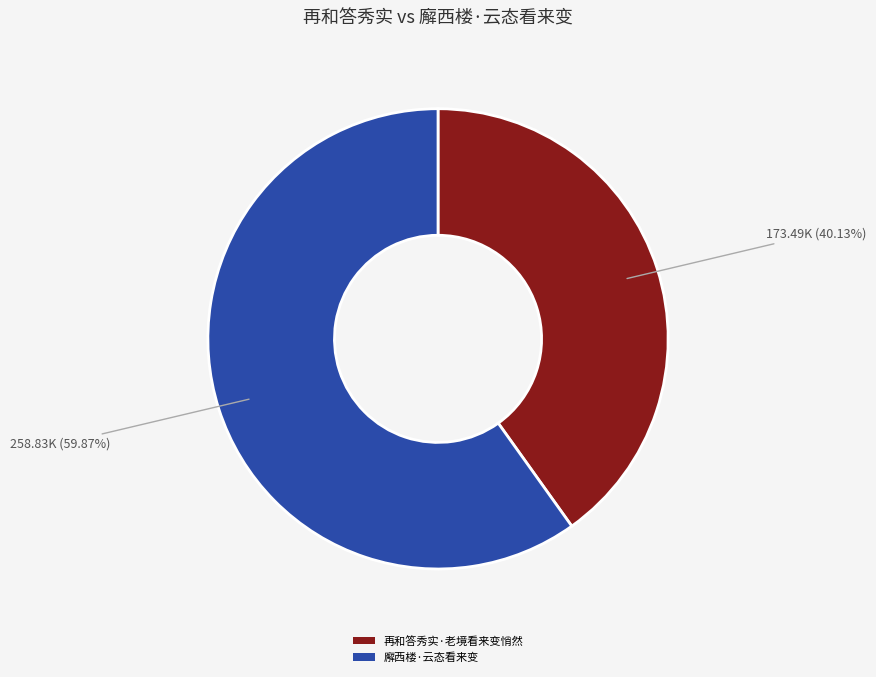

True or false: 廨西楼·云态看来变 accounts for 68% of the total.

False